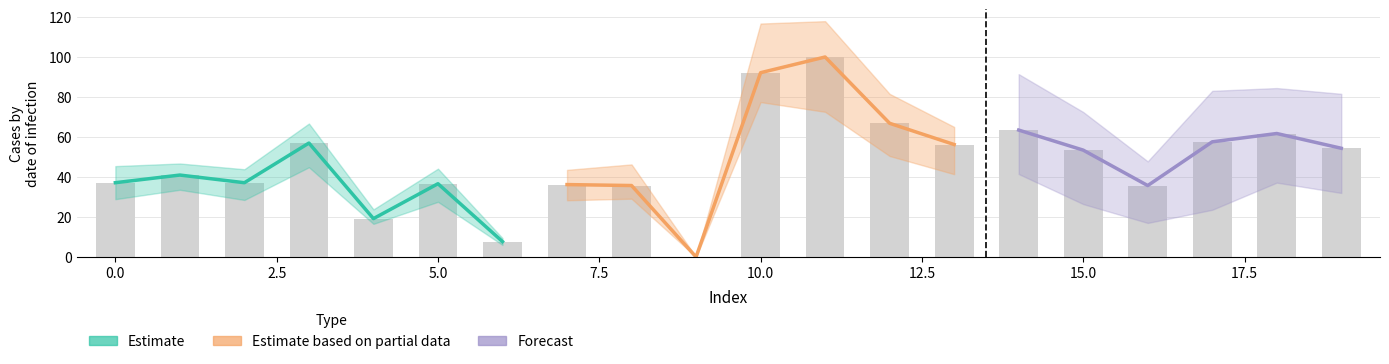

What is the difference between the maximum and second lowest values?

92.3